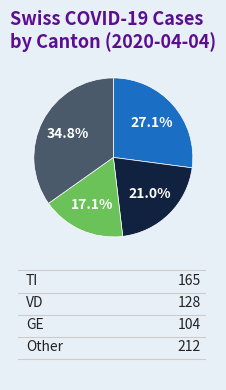

Is there a majority slice in this chart?

No